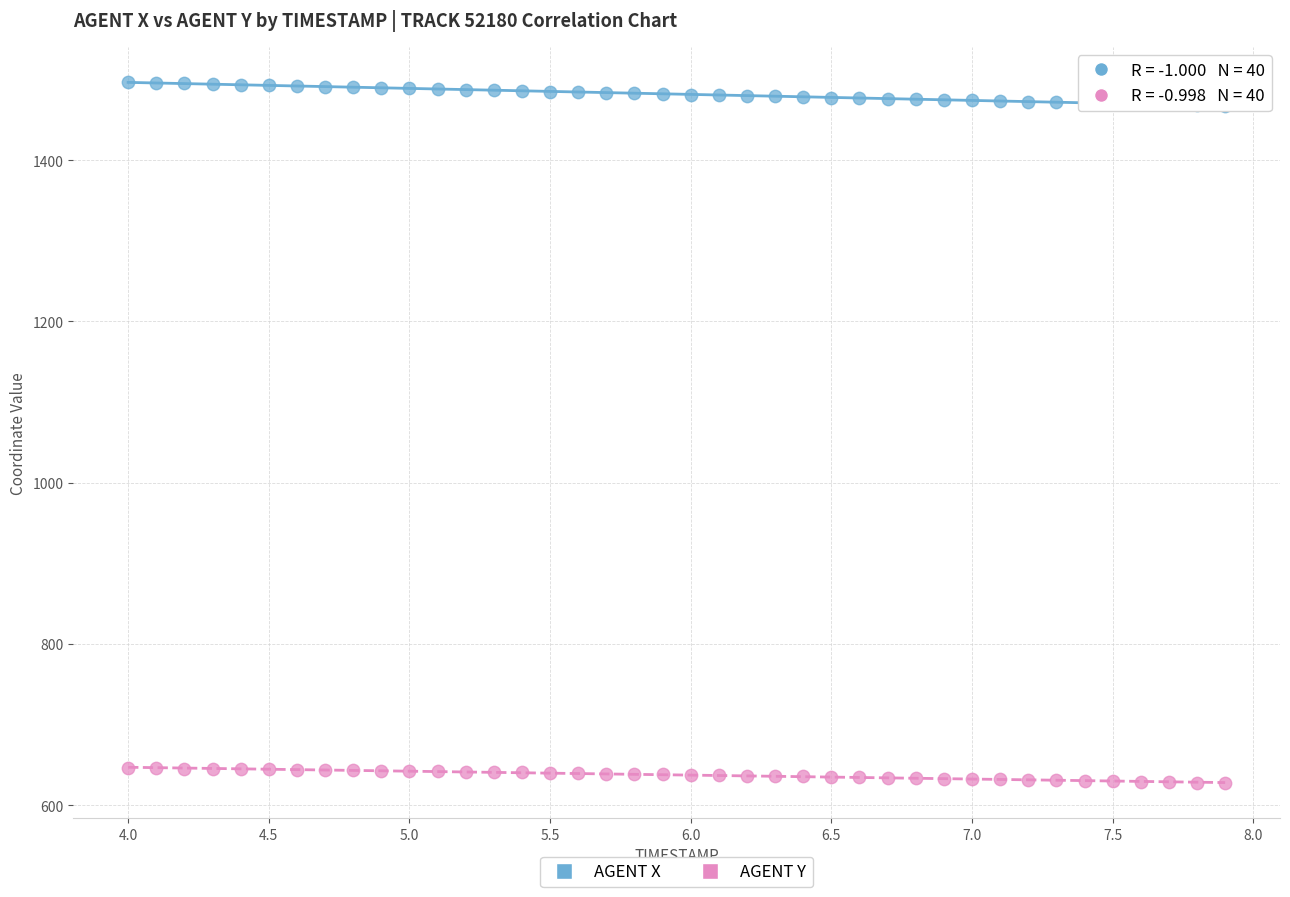

Which series has the widest spread of Y values?

AGENT X